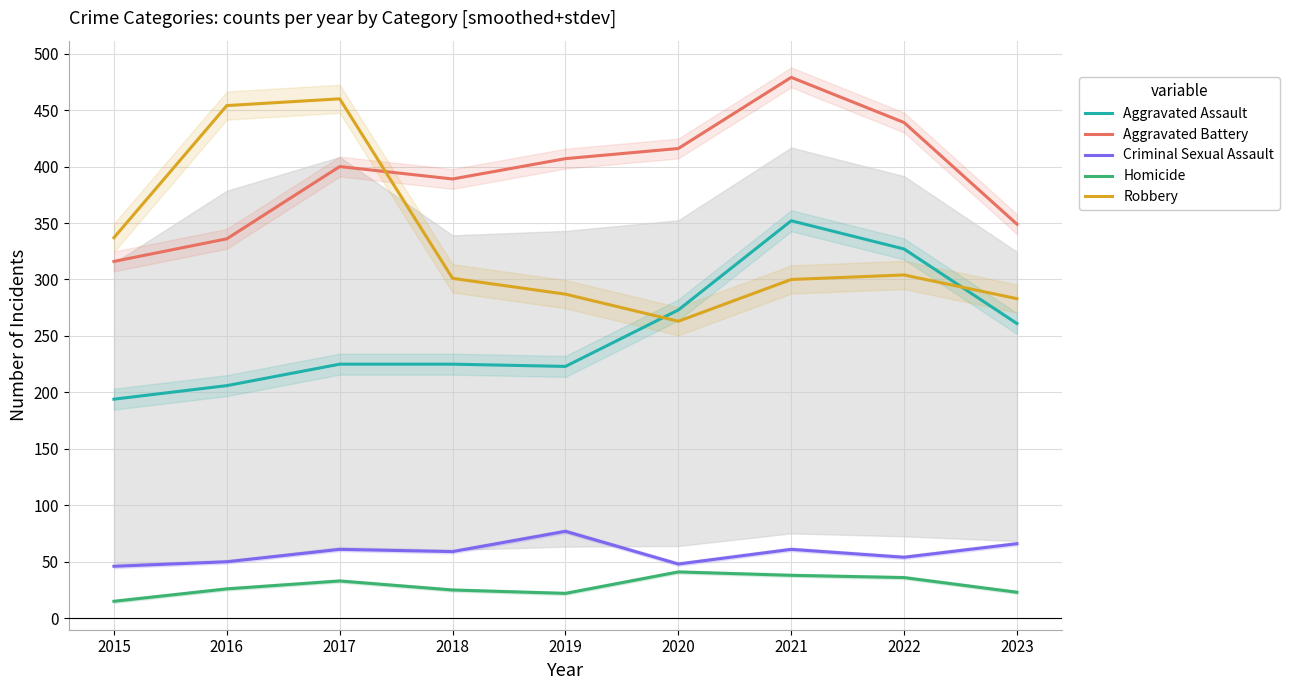

True or false: Homicide and Aggravated Assault cross at least once.

False